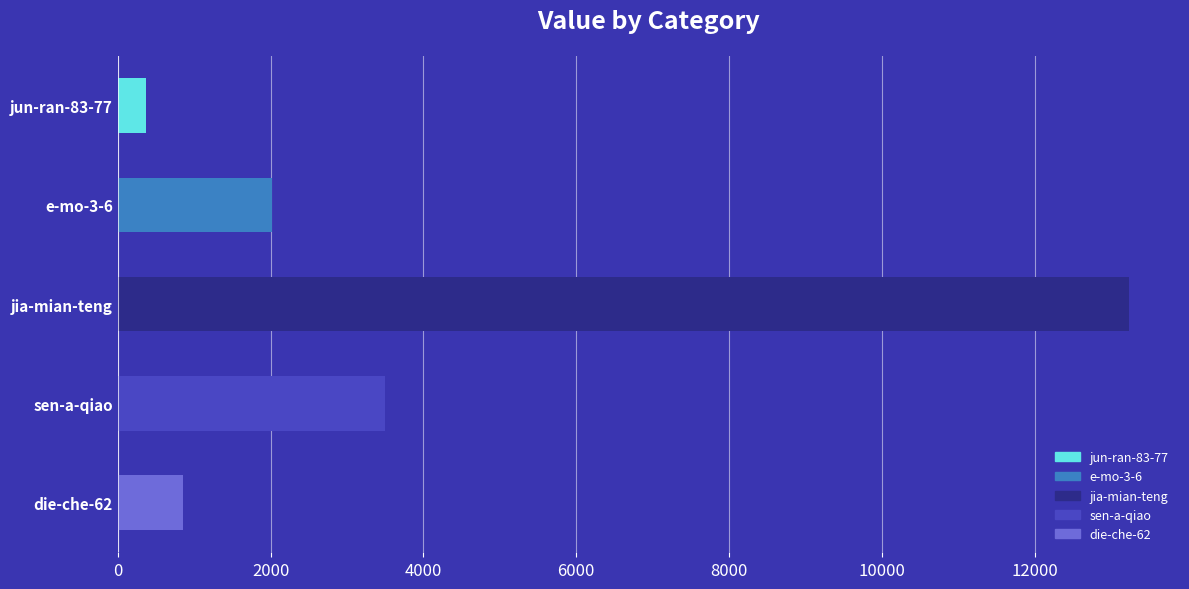

The chart shows a value of 5033 at sen-a-qiao. True or false?

False